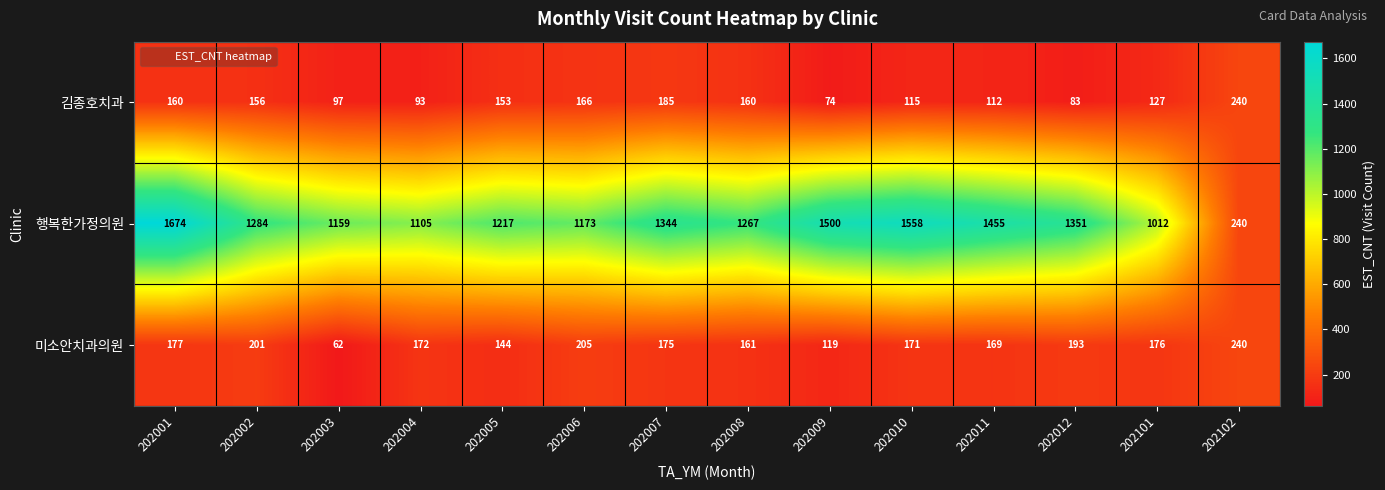

Which series has the largest range (max minus min)?

행복한가정의원